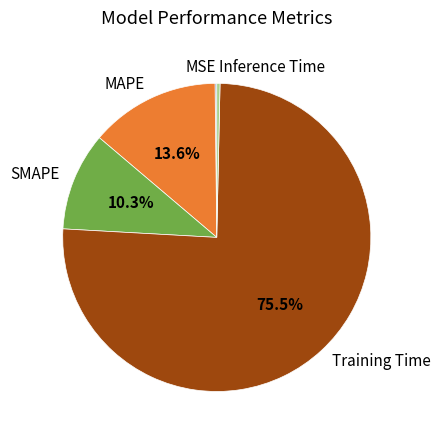

The Inference Time slice represents 0% of the pie. True or false?

True